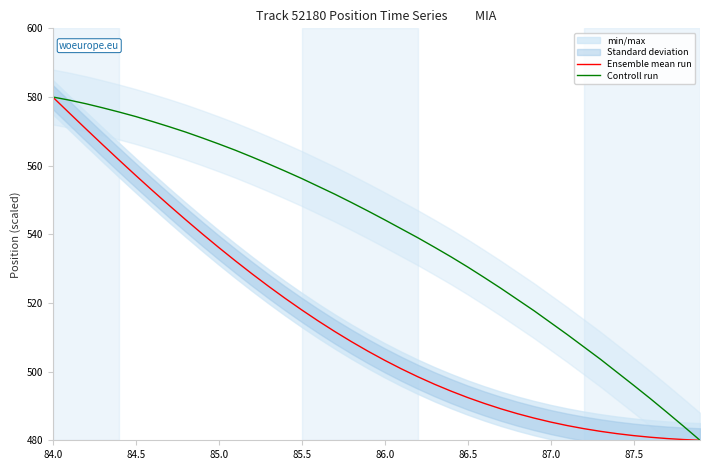

What is the value of the Ensemble mean run point at the 35th from the left?

481.9